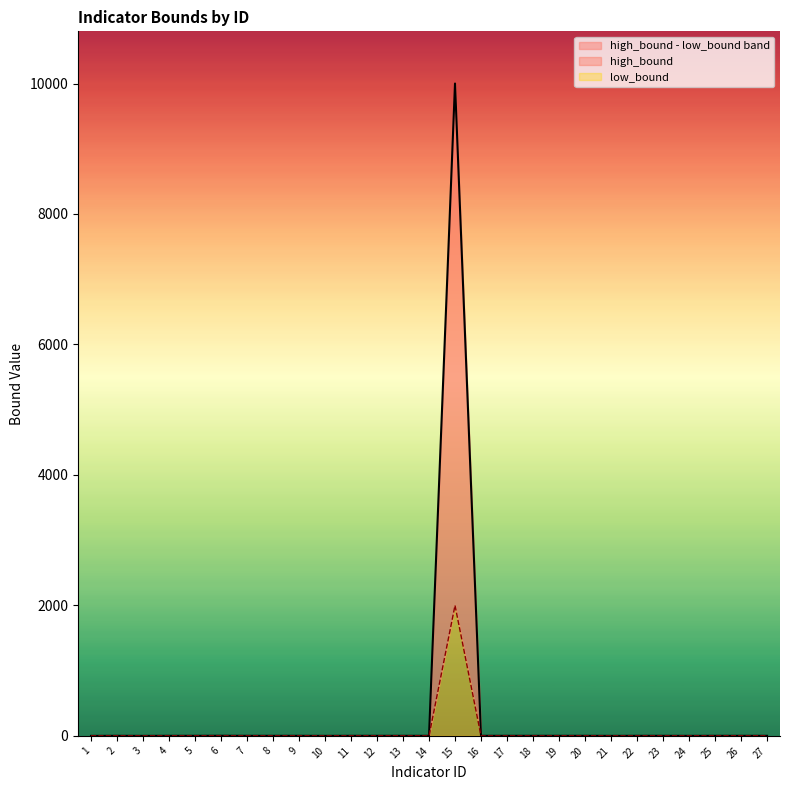

Read the high_bound value at 9.

0.9